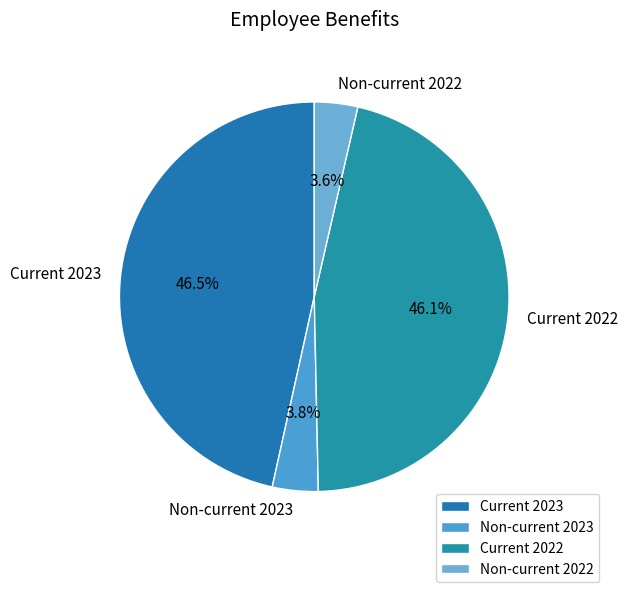

Is the sum of Current 2023 and Non-current 2022 greater than half?

Yes